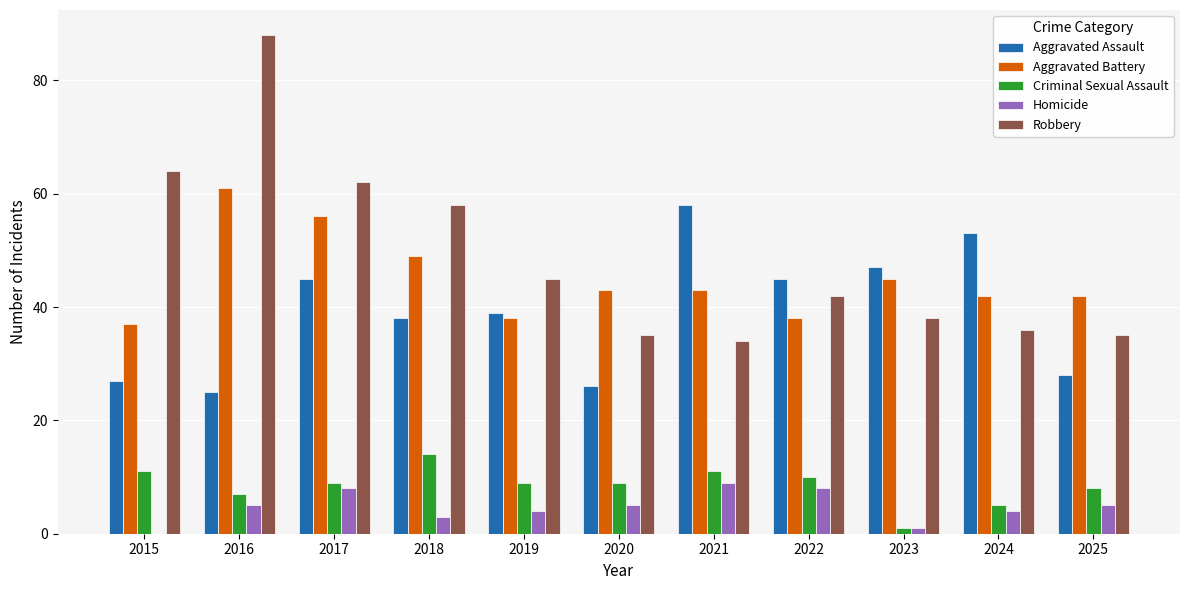

Reading left to right, transcribe all the data shown in this chart.

Aggravated Assault: 27	25	45	38	39	26	58	45	47	53	28
Aggravated Battery: 37	61	56	49	38	43	43	38	45	42	42
Criminal Sexual Assault: 11	7	9	14	9	9	11	10	1	5	8
Homicide: 0	5	8	3	4	5	9	8	1	4	5
Robbery: 64	88	62	58	45	35	34	42	38	36	35